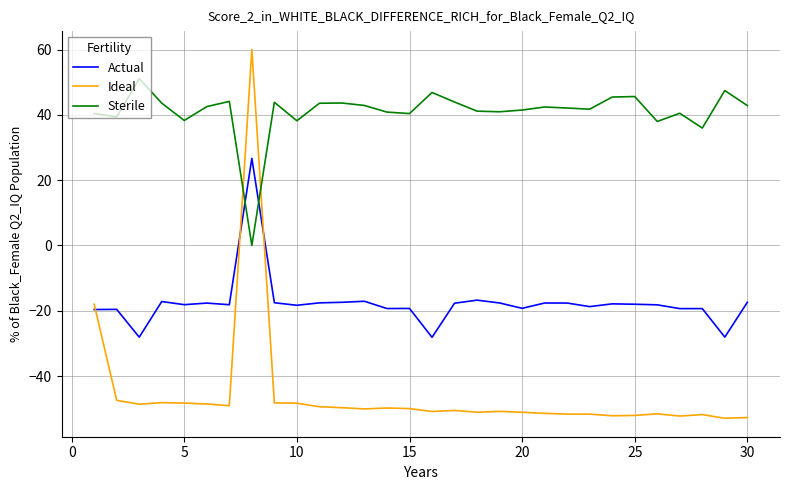

List the series in order of their overall mean, highest first.

Sterile, Actual, Ideal